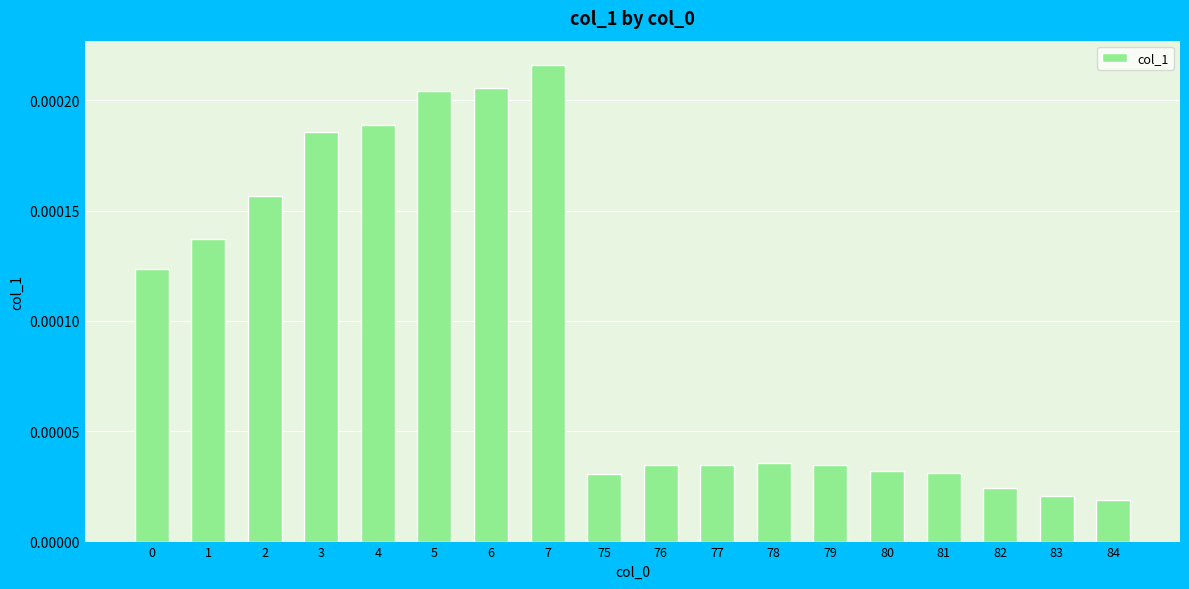

Between 78 and 82, which is larger?

78